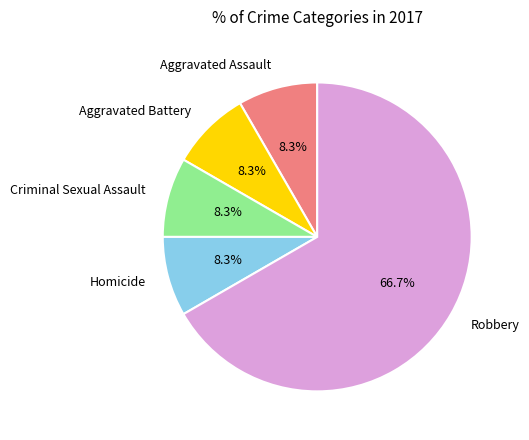

How many segments does this pie chart have?

5